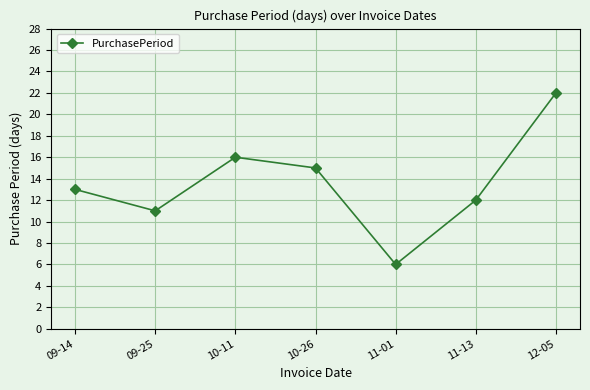

The value at 12-05 is 22. True or false?

True